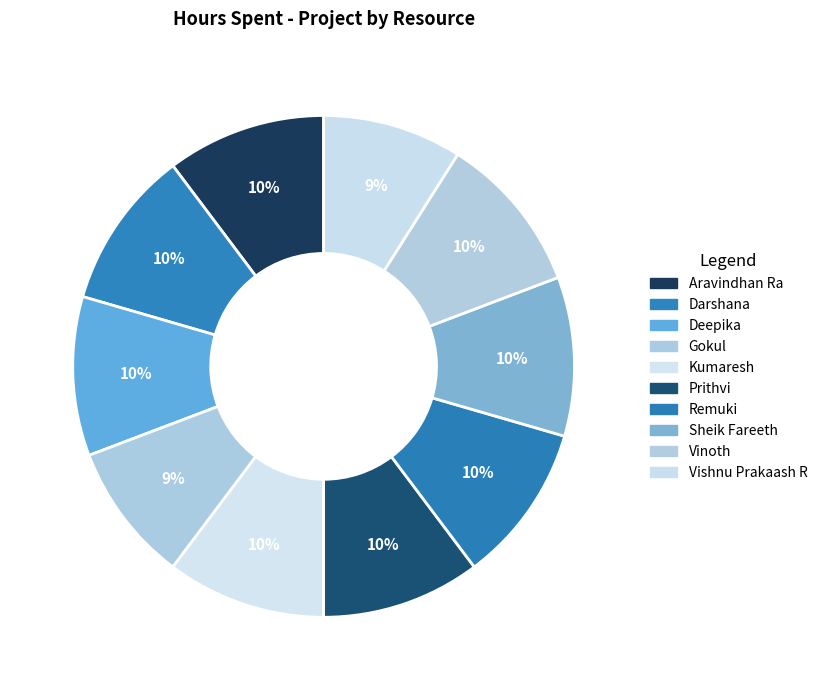

How many segments does this pie chart have?

10